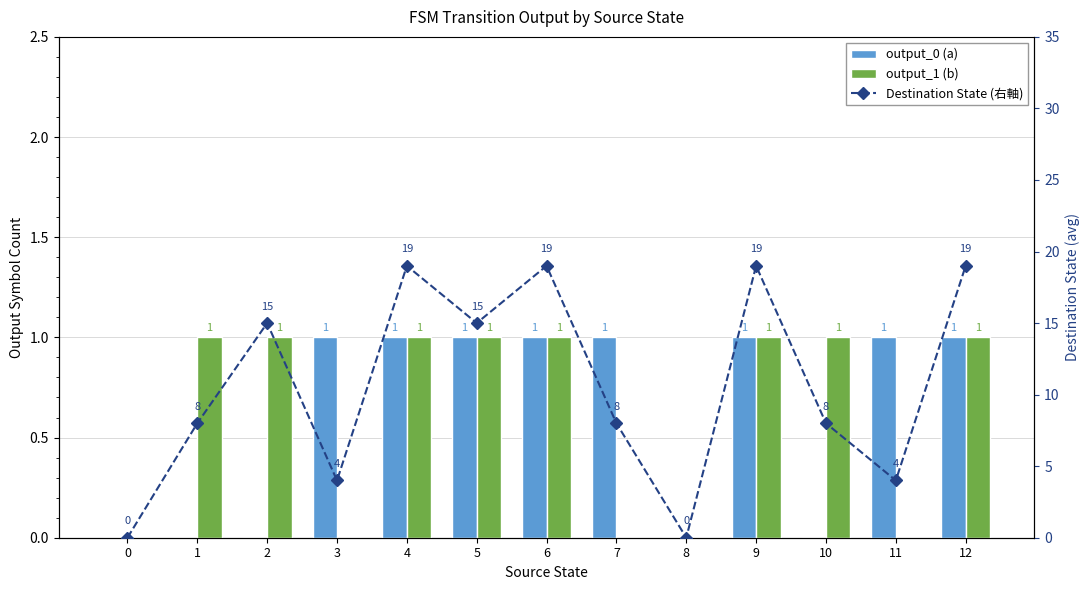

How many output_0 (a) values are between 0 and 1?

13